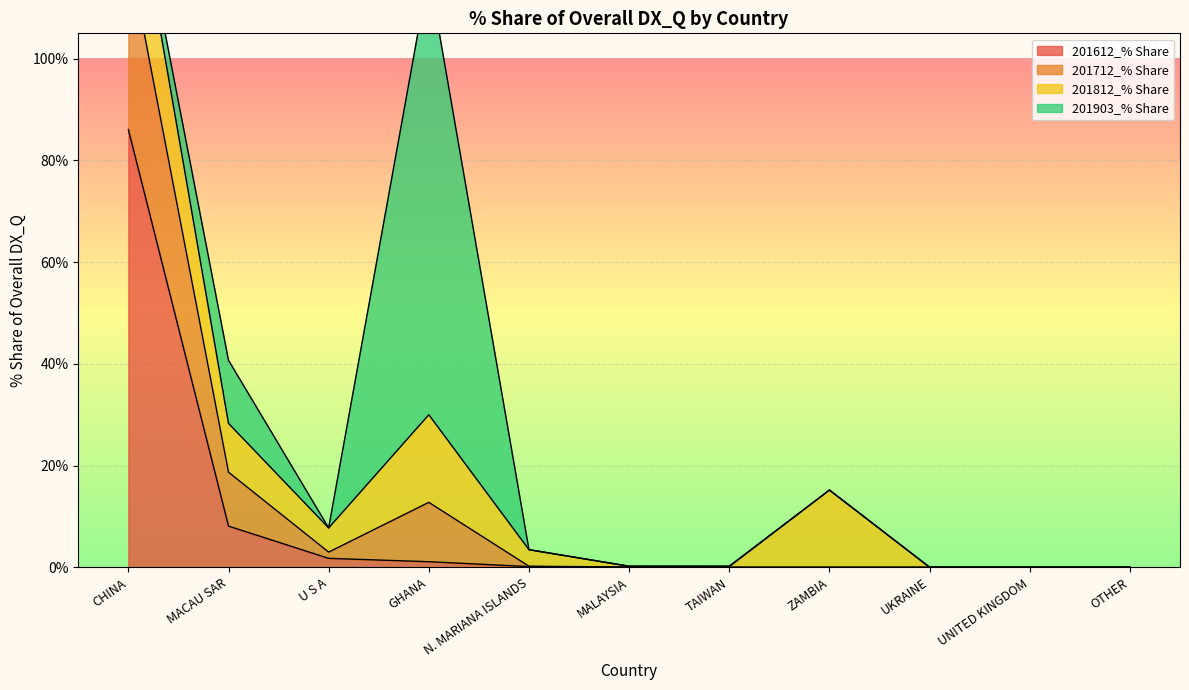

At which category is the sum across all series the highest?

CHINA